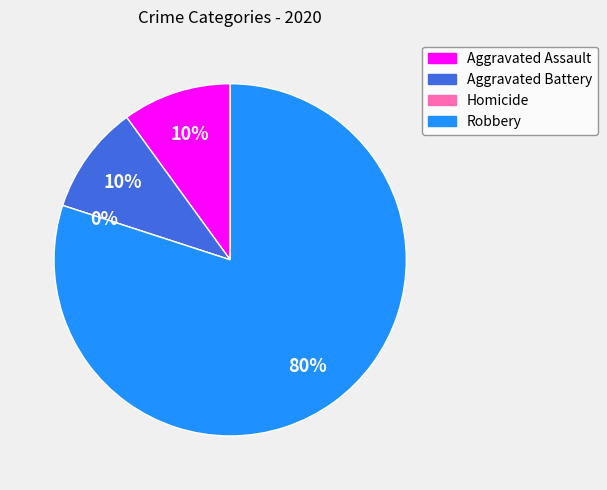

What percentage do Aggravated Assault and Aggravated Battery together represent?

20.0%